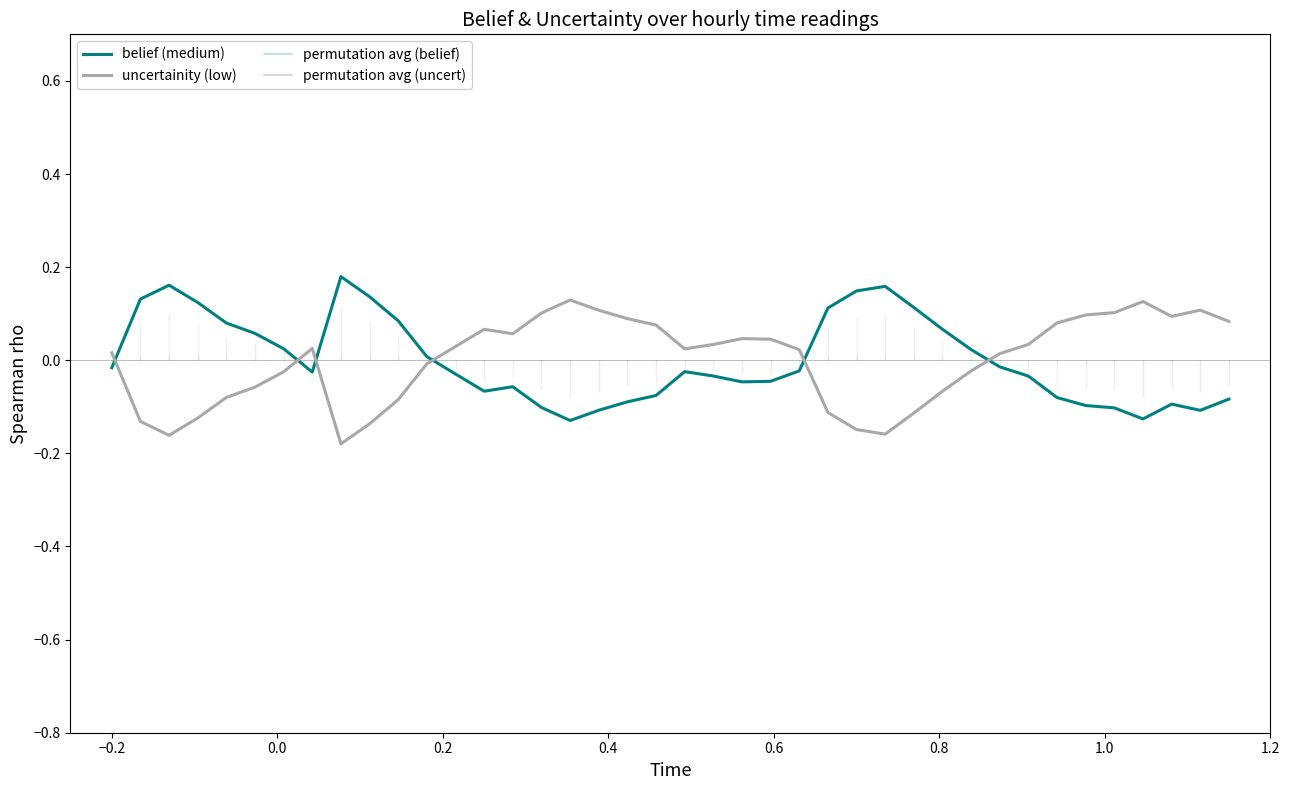

True or false: uncertainity (low) and belief (medium) cross at least once.

True